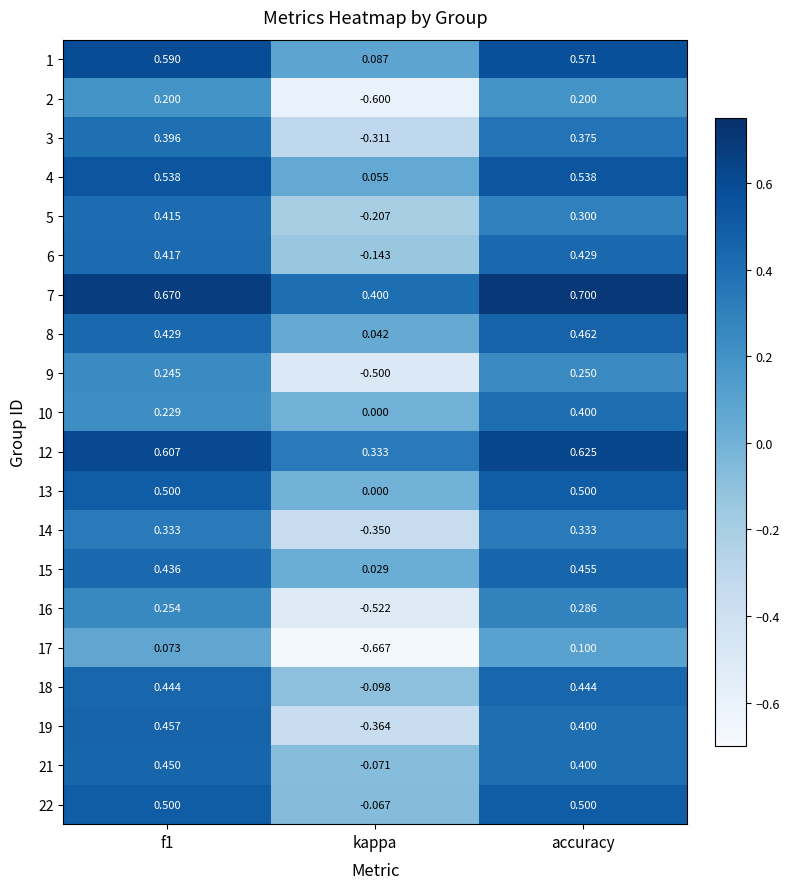

Which category has the highest value in the 9 series?

accuracy